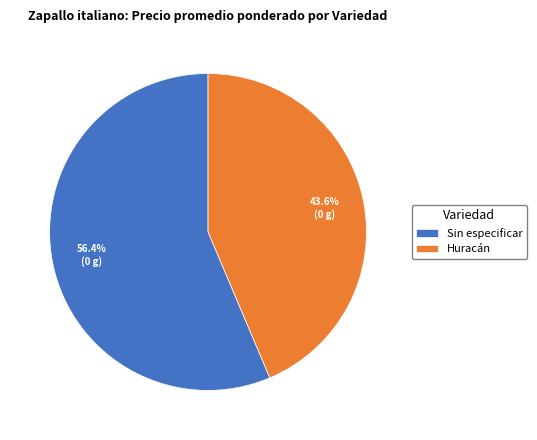

Approximately how many times larger is the value at Huracán compared to Sin especificar?

0.8